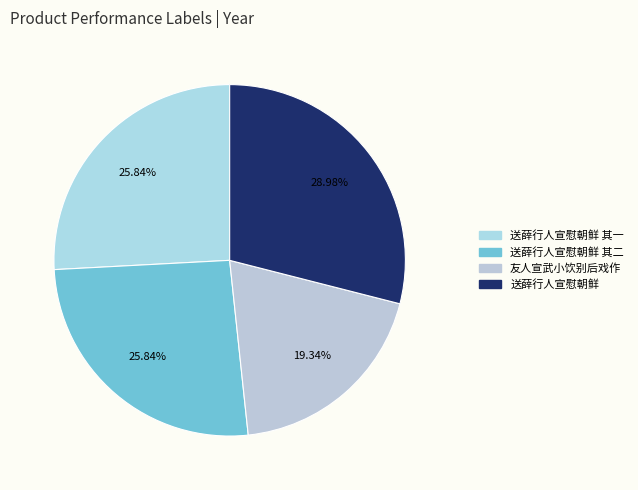

Which slice is the smallest?

友人宣武小饮别后戏作